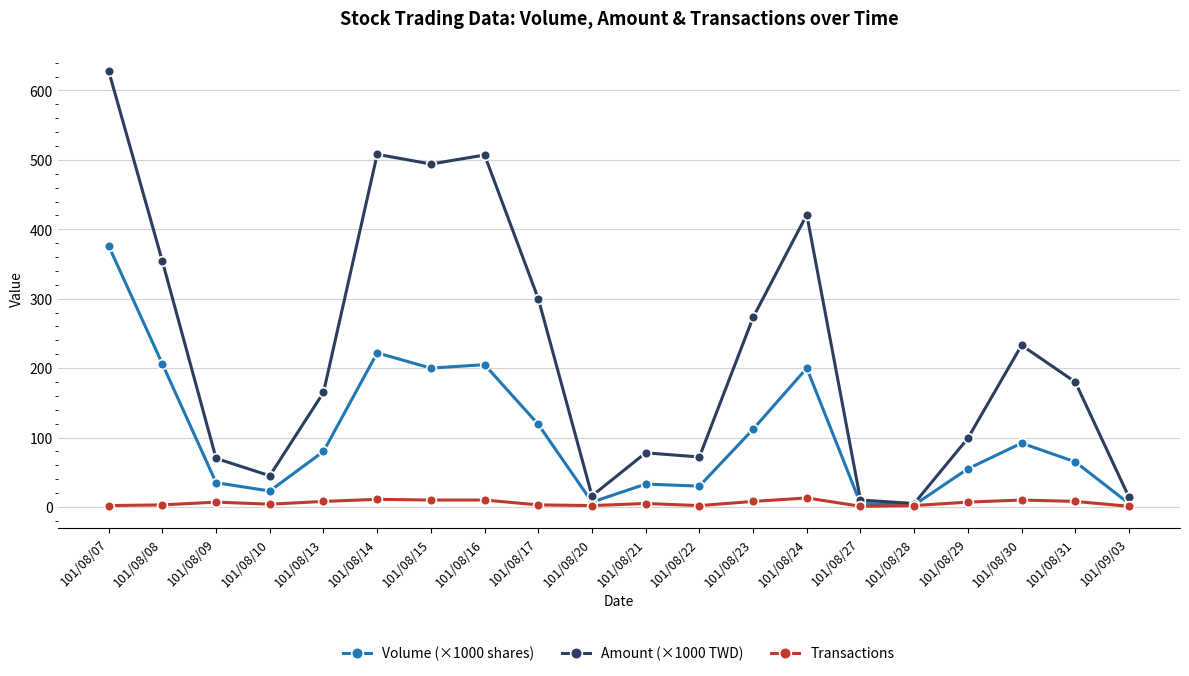

What is the label of the 13th point from the right?

101/08/16